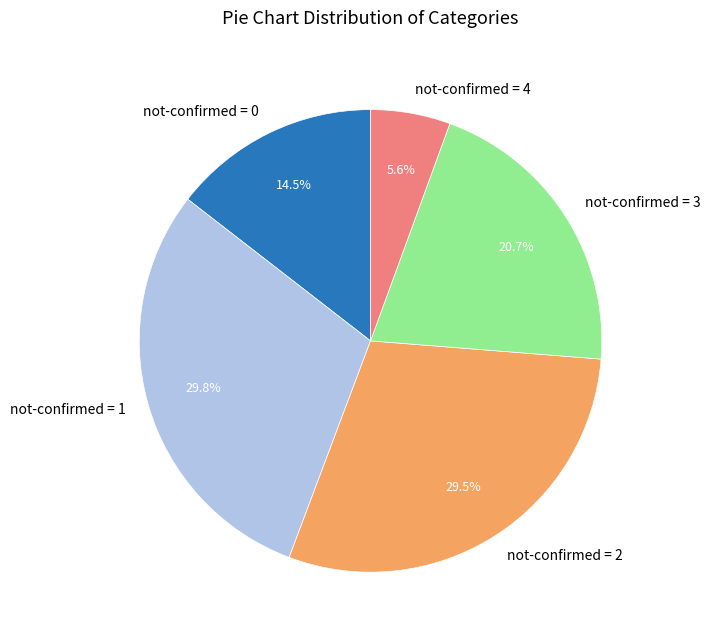

Is not-confirmed = 2 the majority of the pie?

No